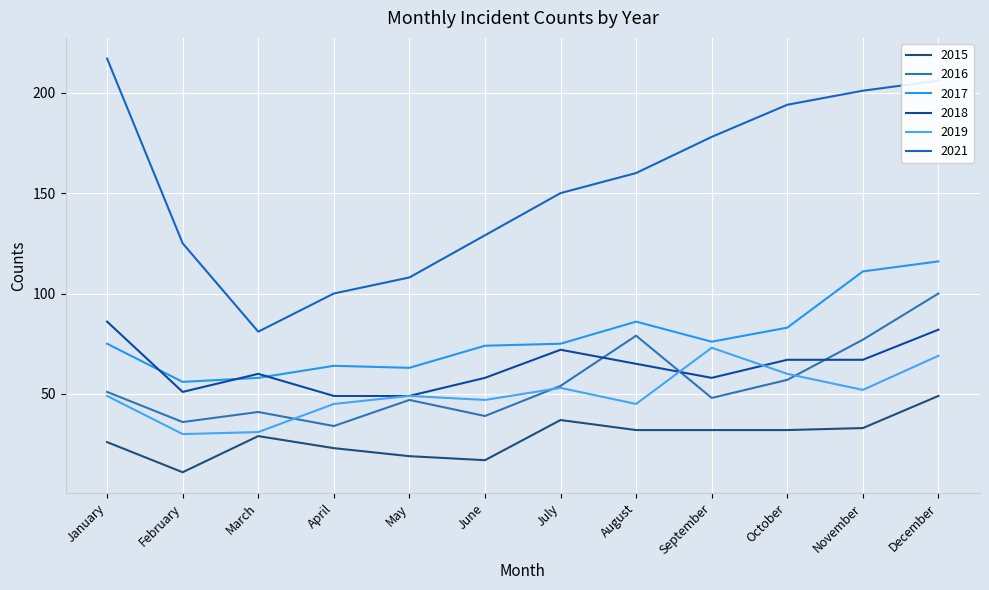

How many lines are shown in the chart?

6